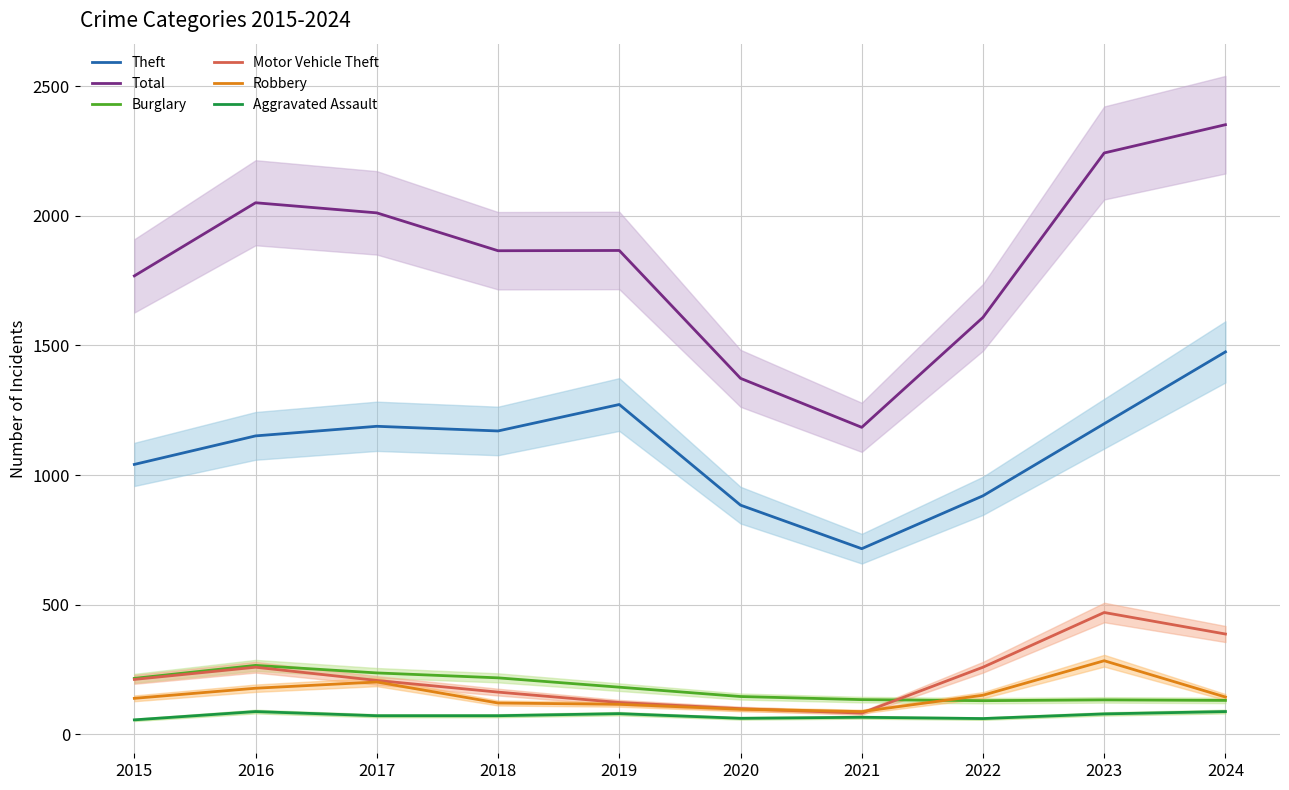

True or false: Theft and Total intersect in this chart.

False